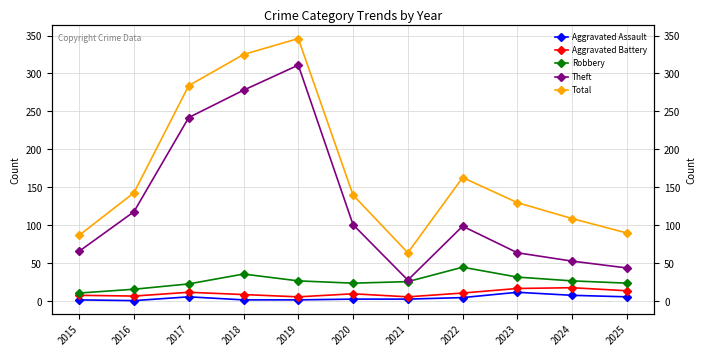

What is the maximum value for Robbery?

45